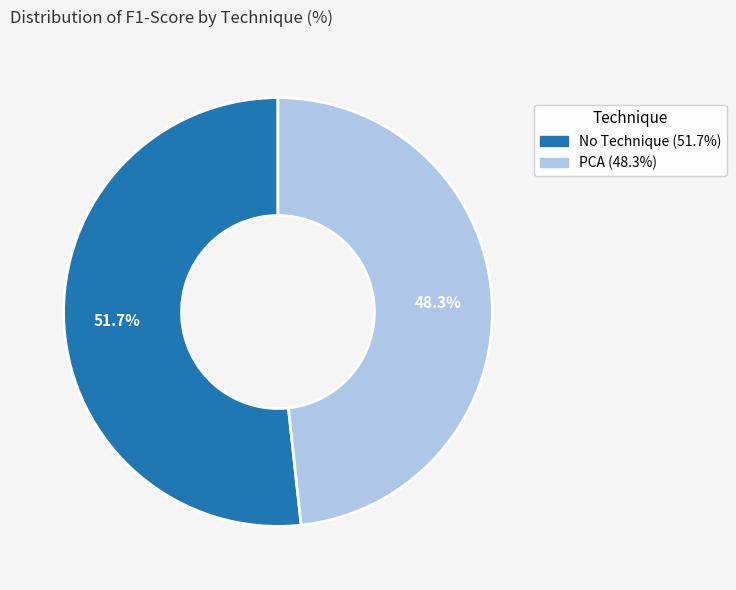

Is there any slice that represents more than half of the pie?

Yes